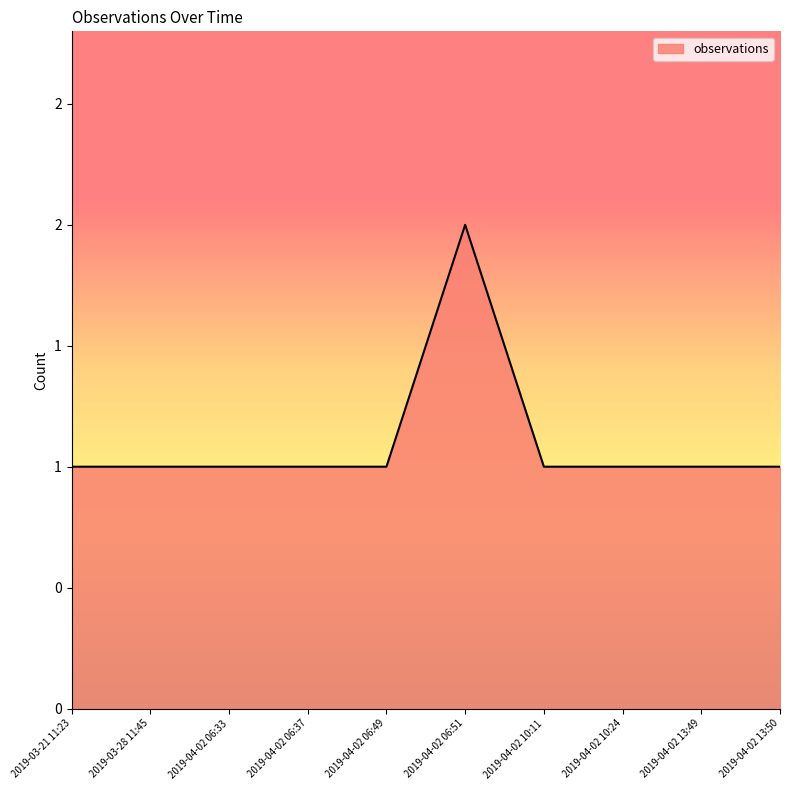

Reading left to right, extract all data points from this chart.

2019-03-21 11:23=1	2019-03-28 11:45=1	2019-04-02 06:33=1	2019-04-02 06:37=1	2019-04-02 06:49=1	2019-04-02 06:51=2	2019-04-02 10:11=1	2019-04-02 10:24=1	2019-04-02 13:49=1	2019-04-02 13:50=1